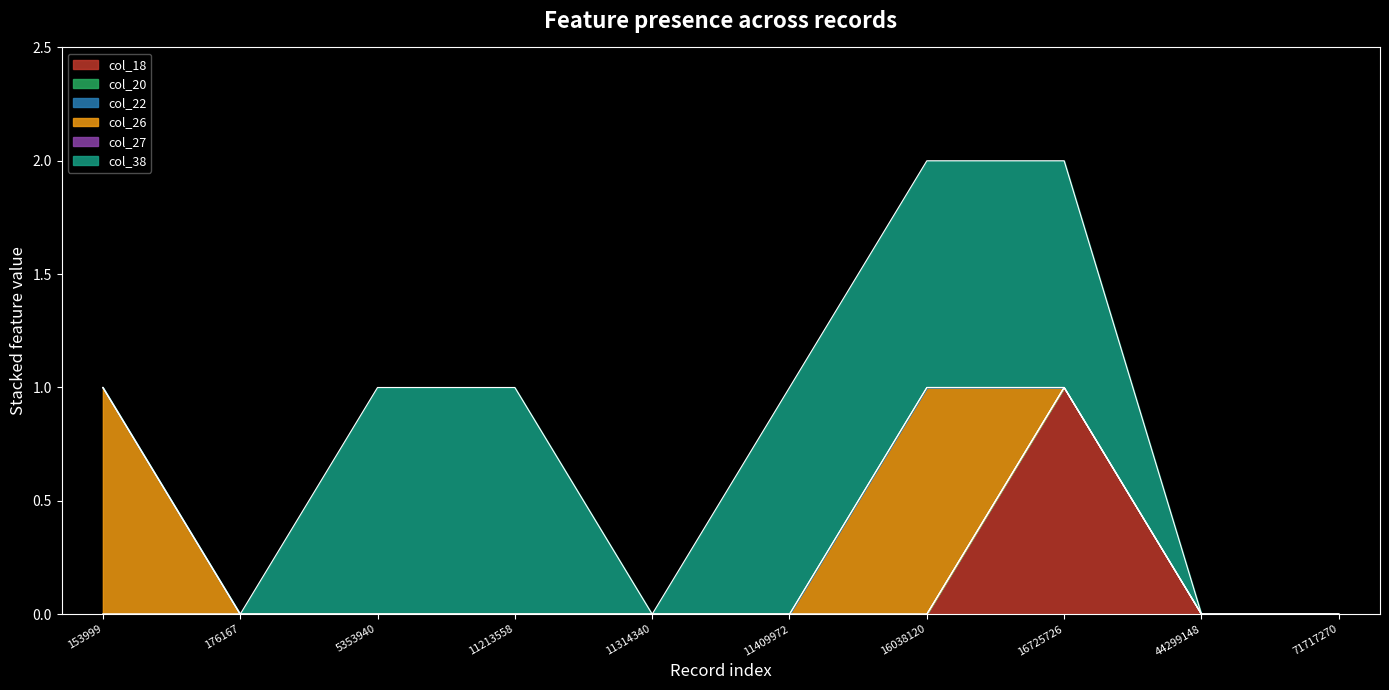

At 71717270, list the series in order from largest to smallest.

col_18, col_20, col_22, col_26, col_27, col_38